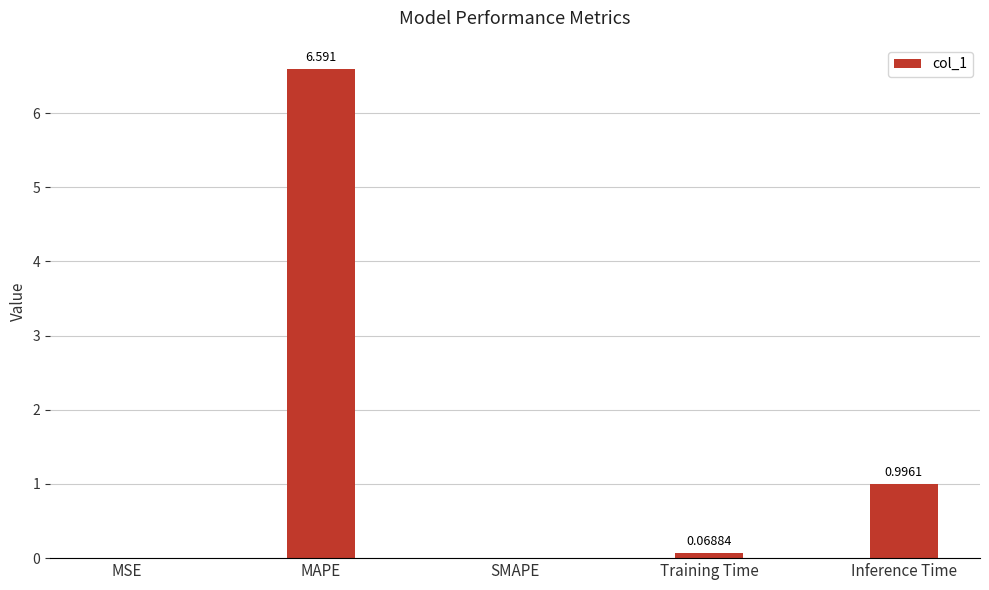

The chart shows a value of -3.4 at SMAPE. True or false?

False